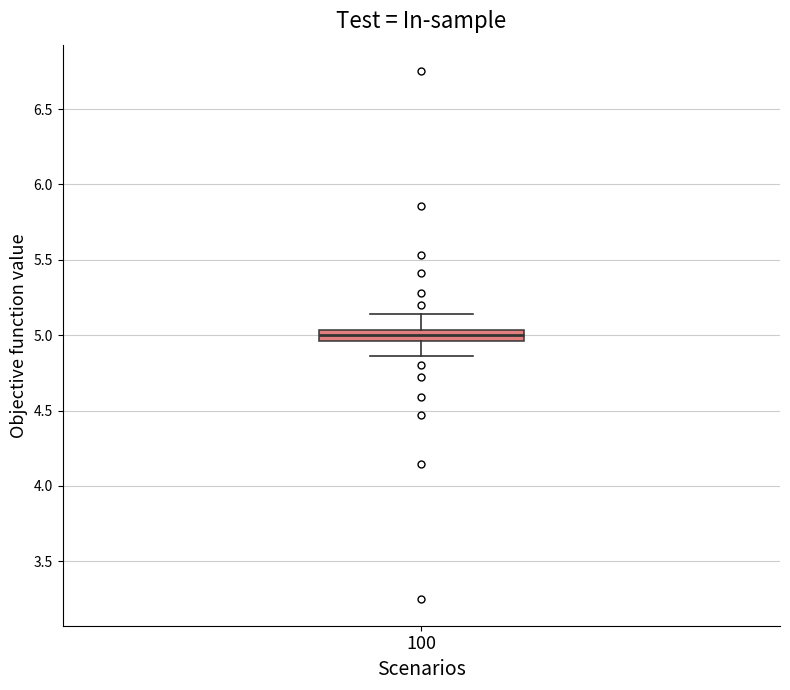

Where is the lower edge of the box at x = 100 on the y-axis? The values are not printed on the chart, so give them approximately, as read against the axis.

4.95